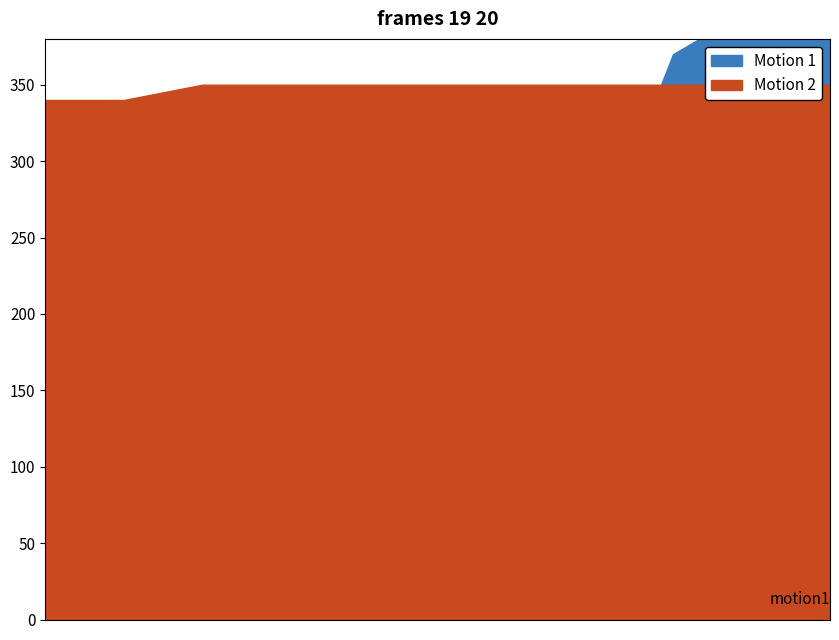

True or false: Motion 1 and Motion 2 intersect in this chart.

False